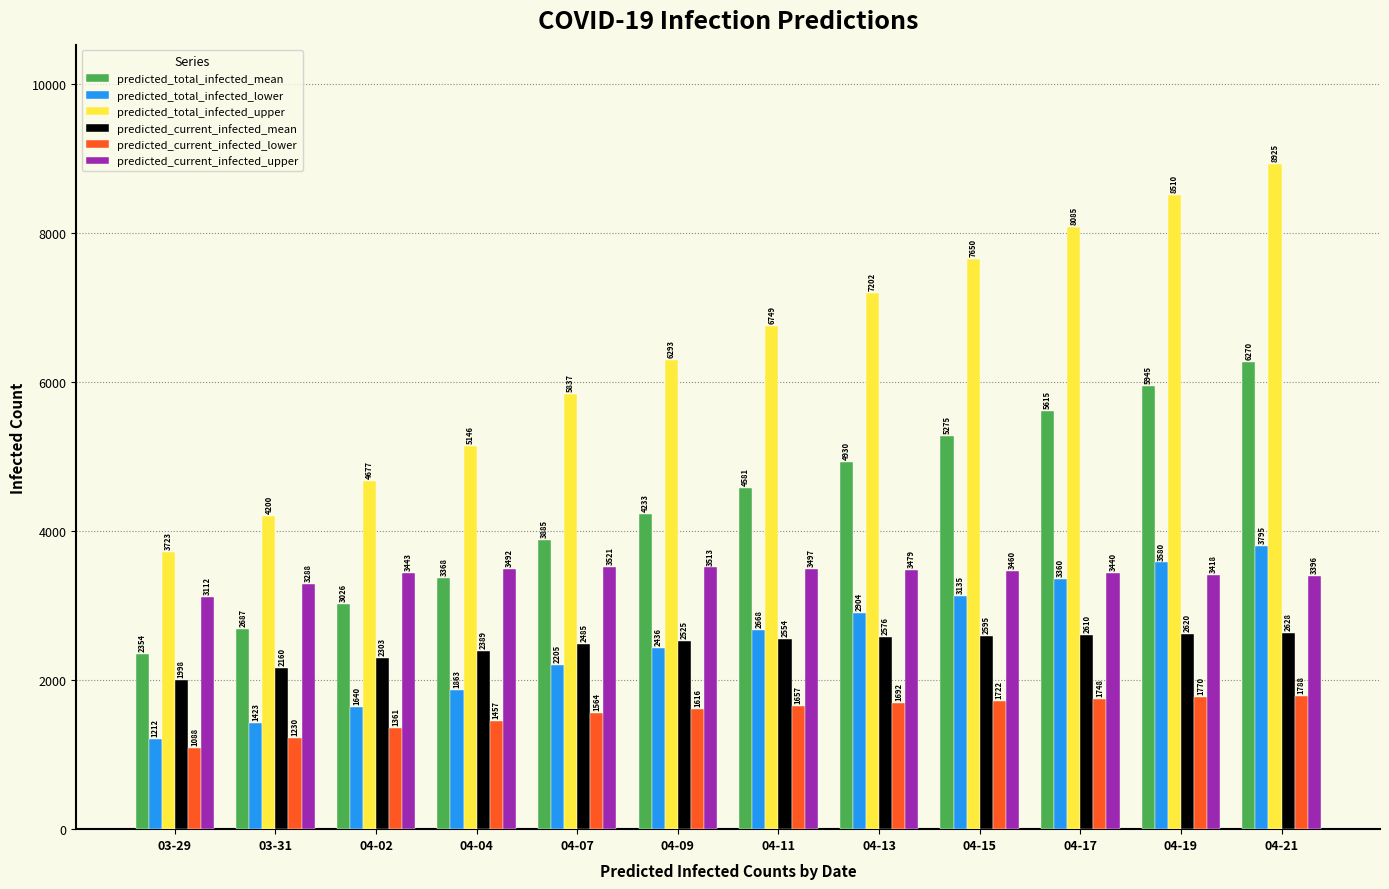

How many groups of bars are there?

12